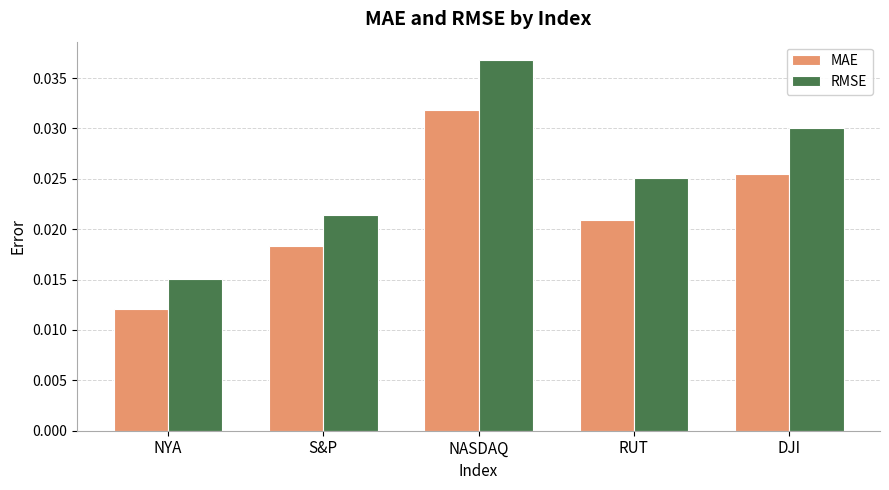

List the series in order of their overall mean, lowest first.

MAE, RMSE